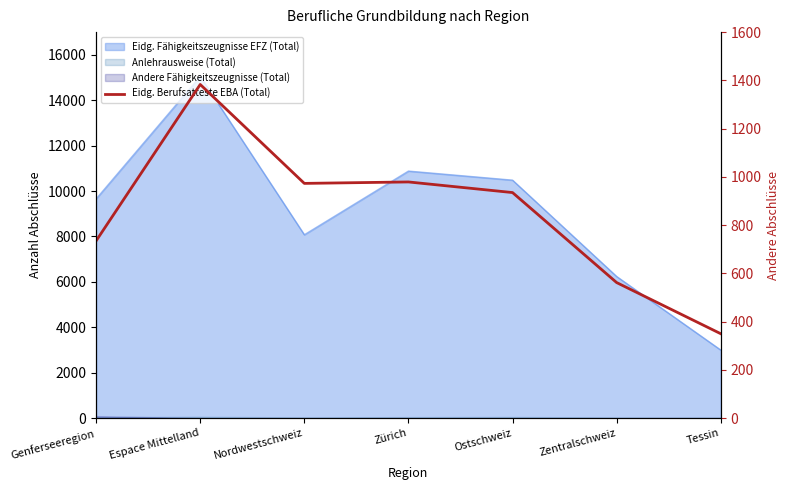

How many lines are shown in the chart?

1